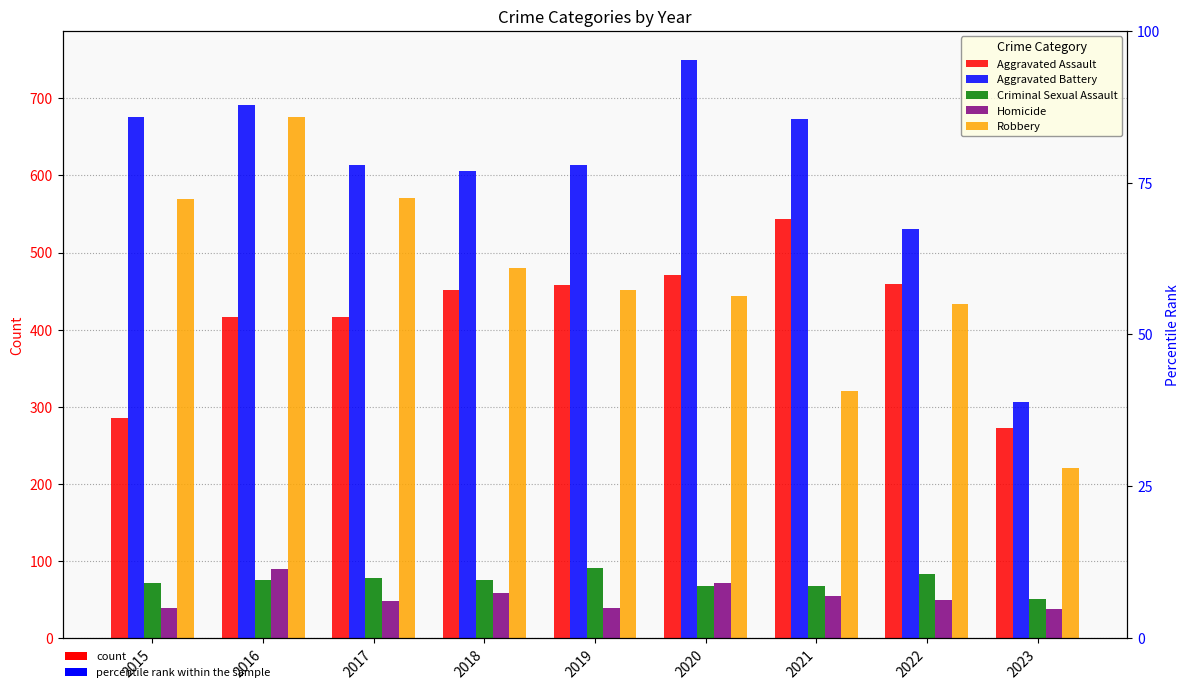

How many values in the Aggravated Assault series exceed 452?

4